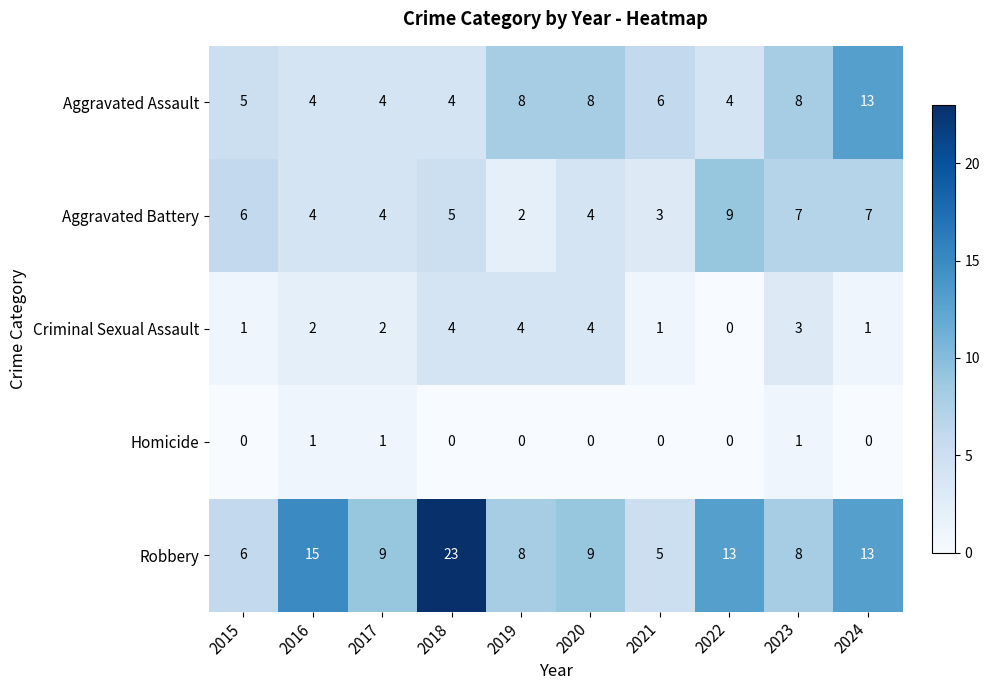

What is the sum of the Robbery values at 2021 and 2017?

14